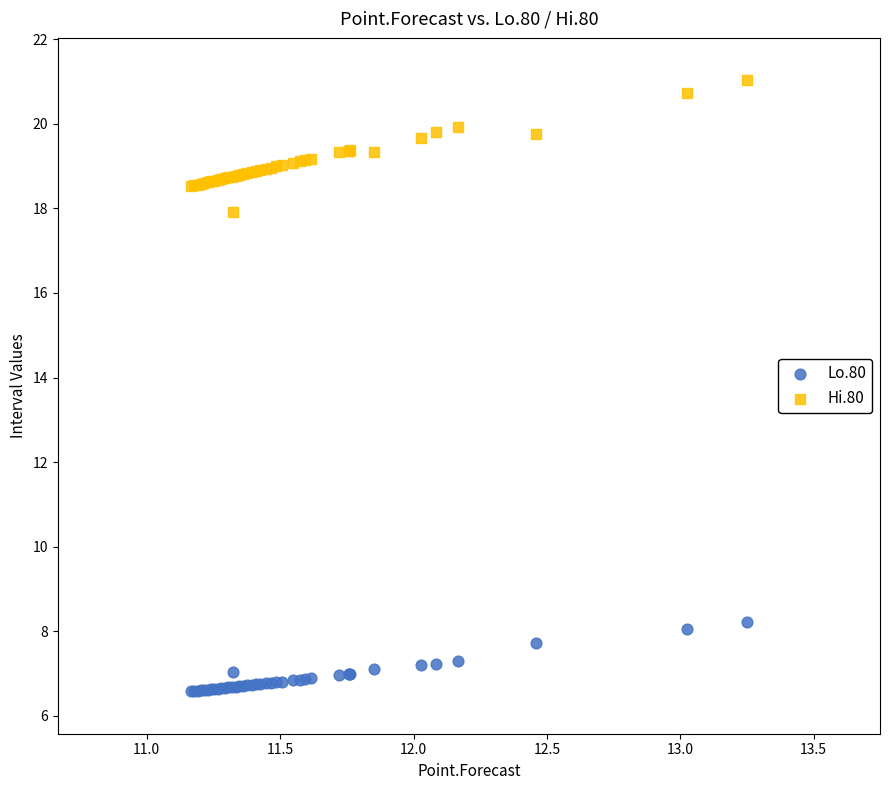

Which series has the widest spread of Y values?

Hi.80